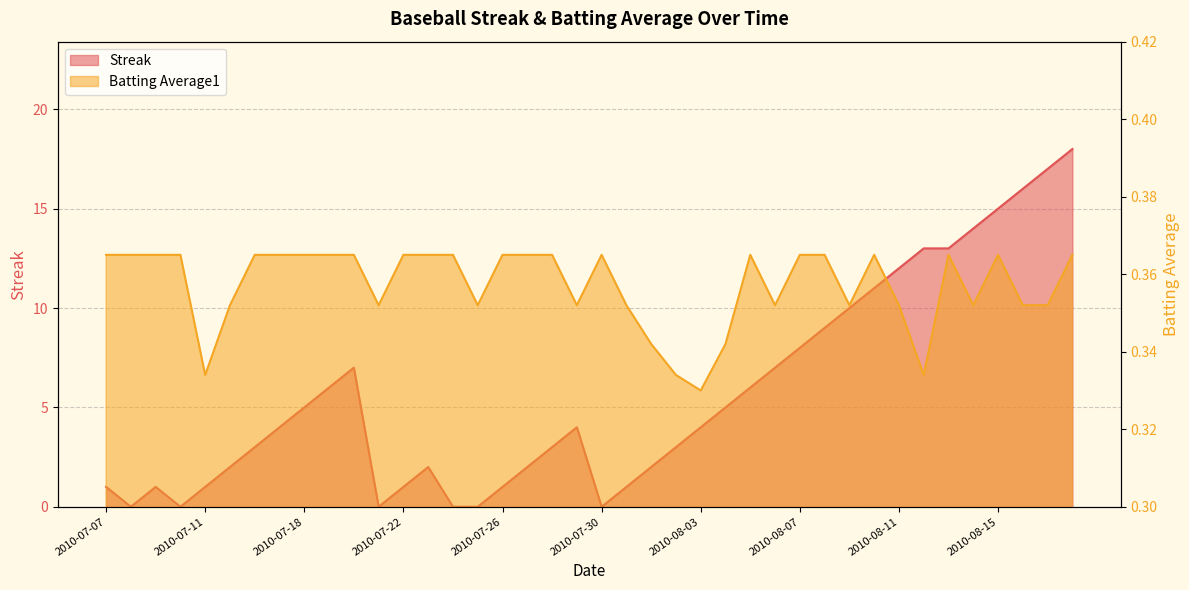

What is the sum of all Streak values?

227.0